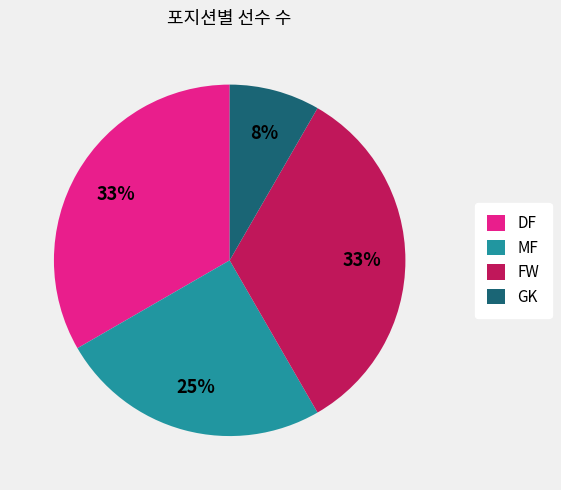

How many slices are in this pie chart?

4